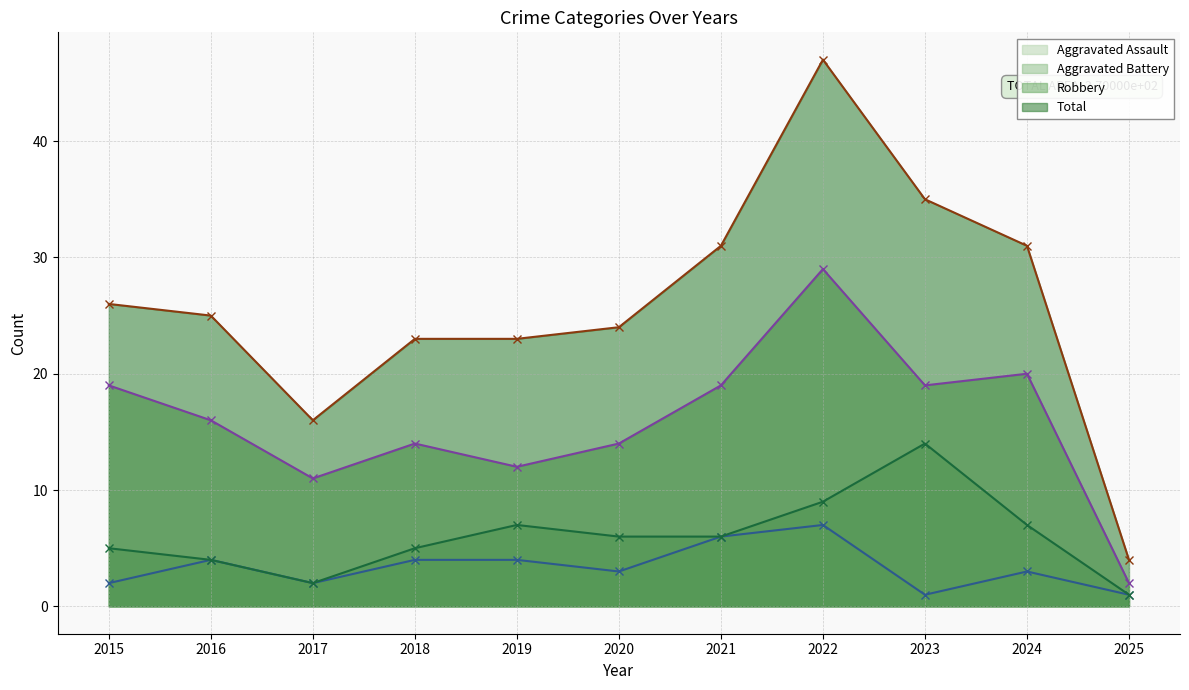

Reading right to left, list all the values displayed in this chart.

Aggravated Assault: 1	3	1	7	6	3	4	4	2	4	2
Aggravated Battery: 1	7	14	9	6	6	7	5	2	4	5
Robbery: 2	20	19	29	19	14	12	14	11	16	19
Total: 4	31	35	47	31	24	23	23	16	25	26